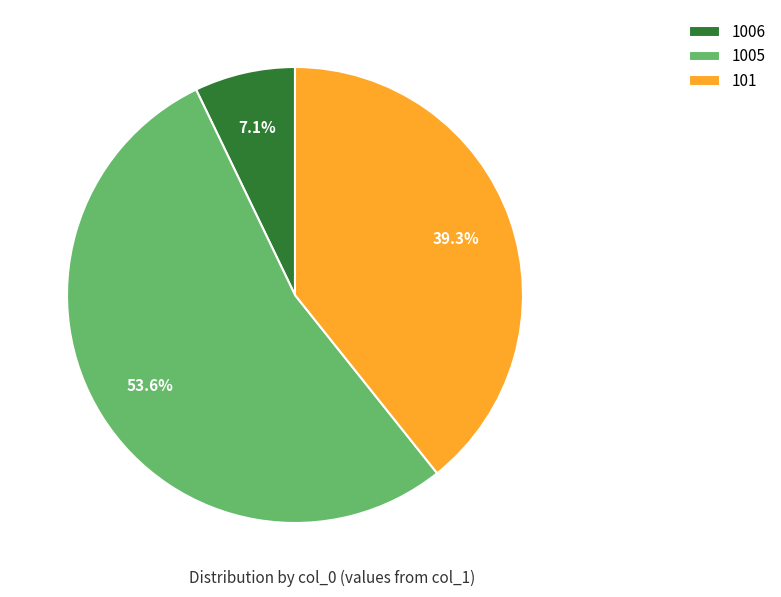

Which slice is the smallest?

1006